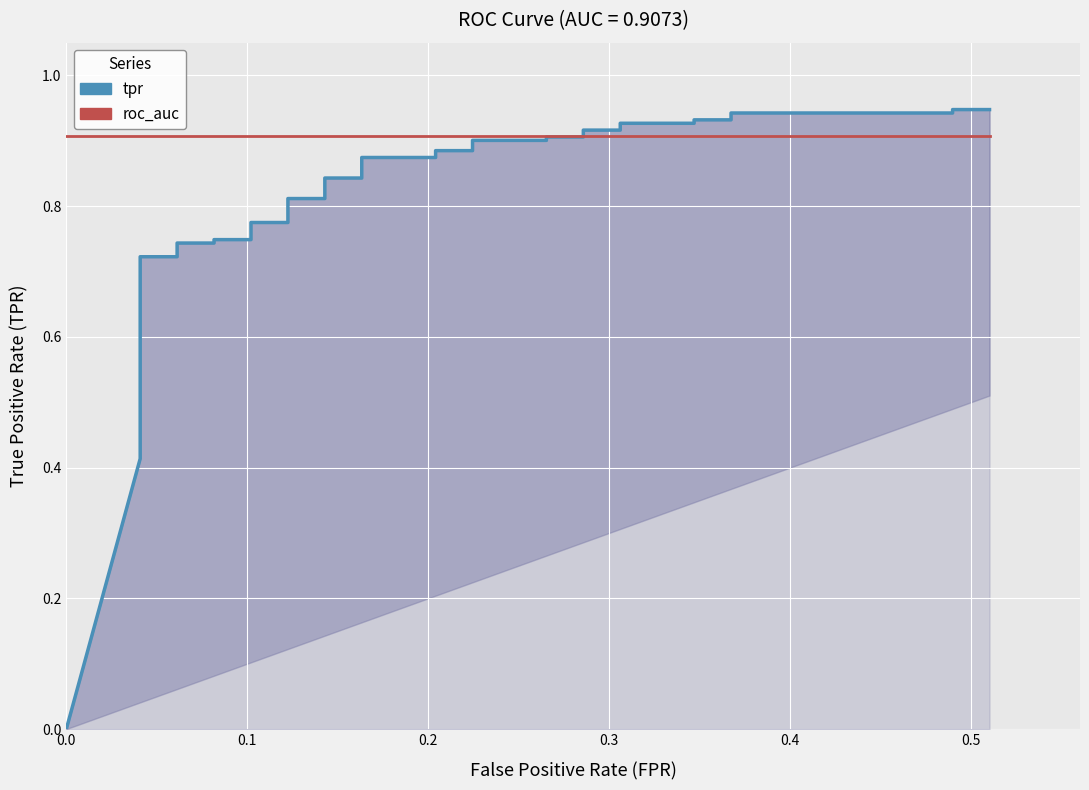

What is the value of the tpr point at the 35th from the left?

0.9